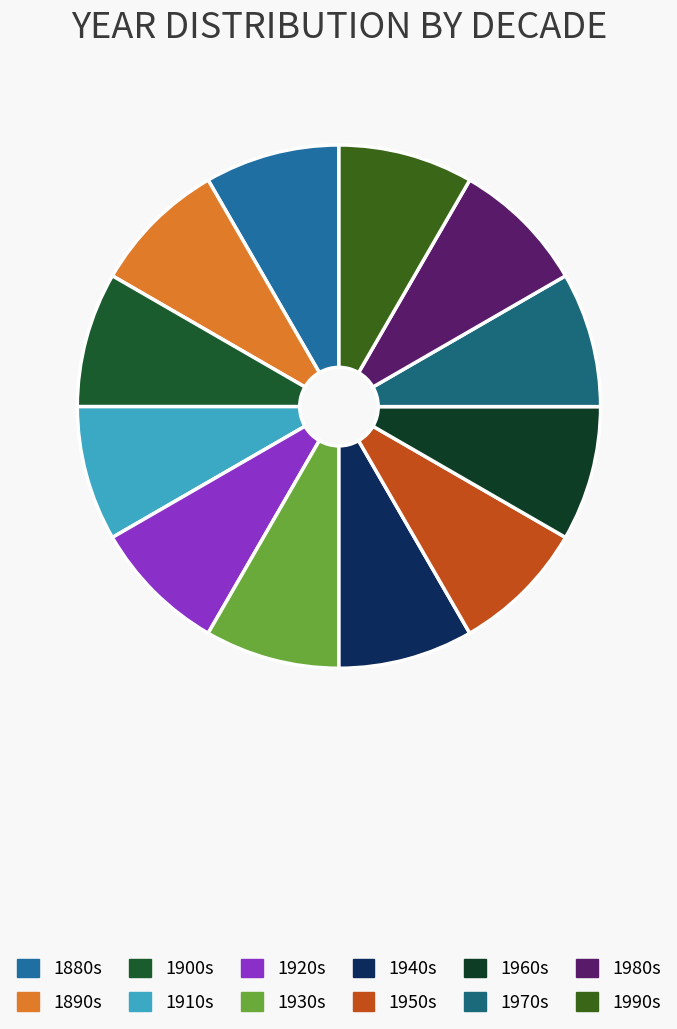

Count the number of slices in the pie.

12